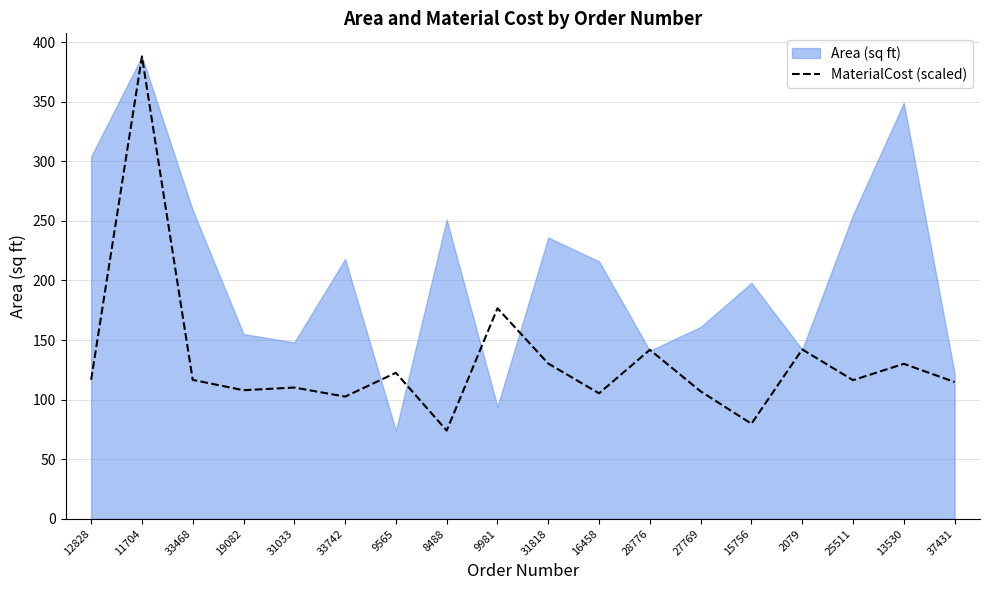

The MaterialCost (scaled) series shows 50.7 at 31033. True or false?

False